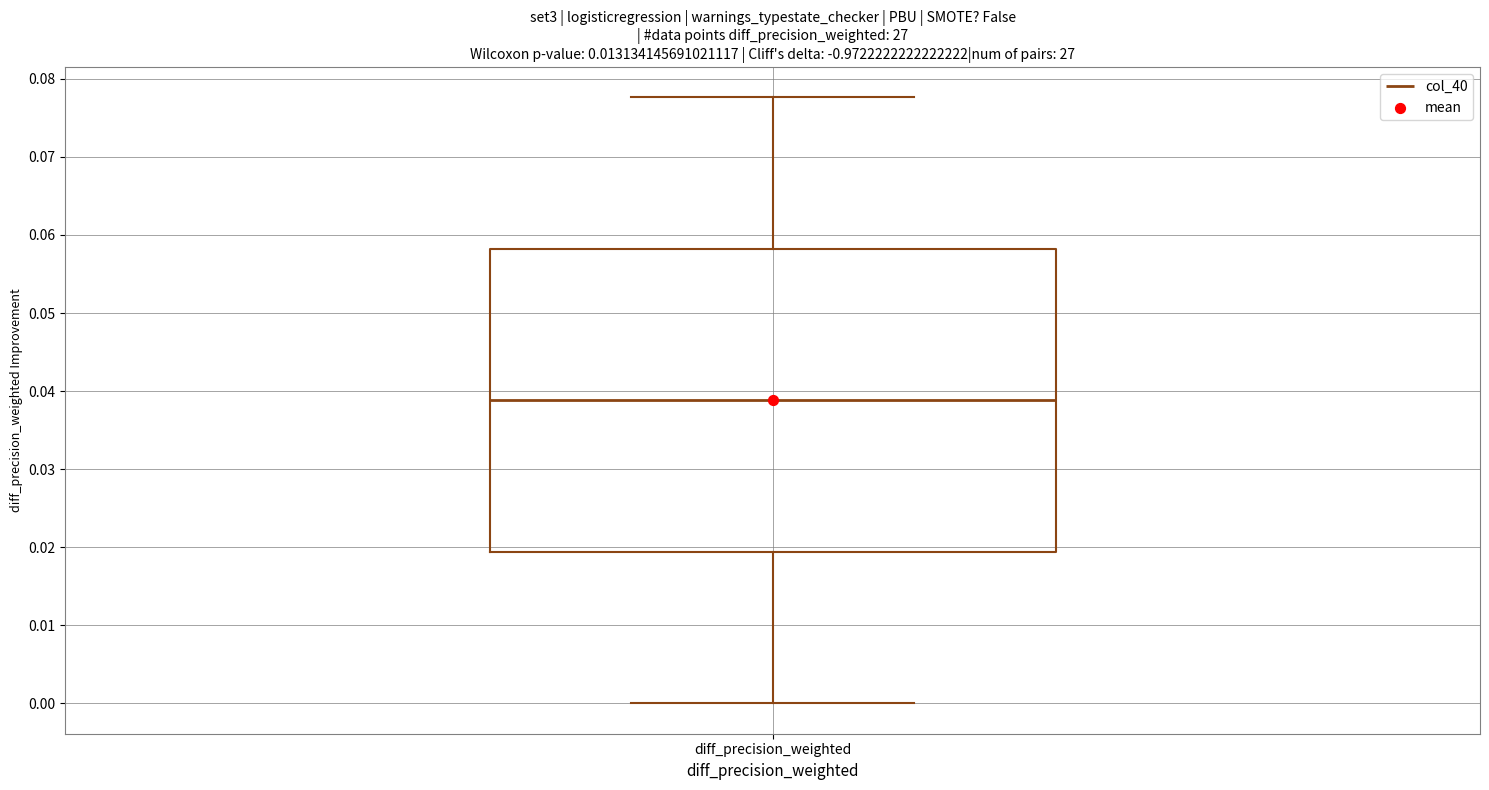

Where is the upper edge of the box for diff_precision_weighted on the y-axis? The values are not printed on the chart, so give them approximately, as read against the axis.

0.058